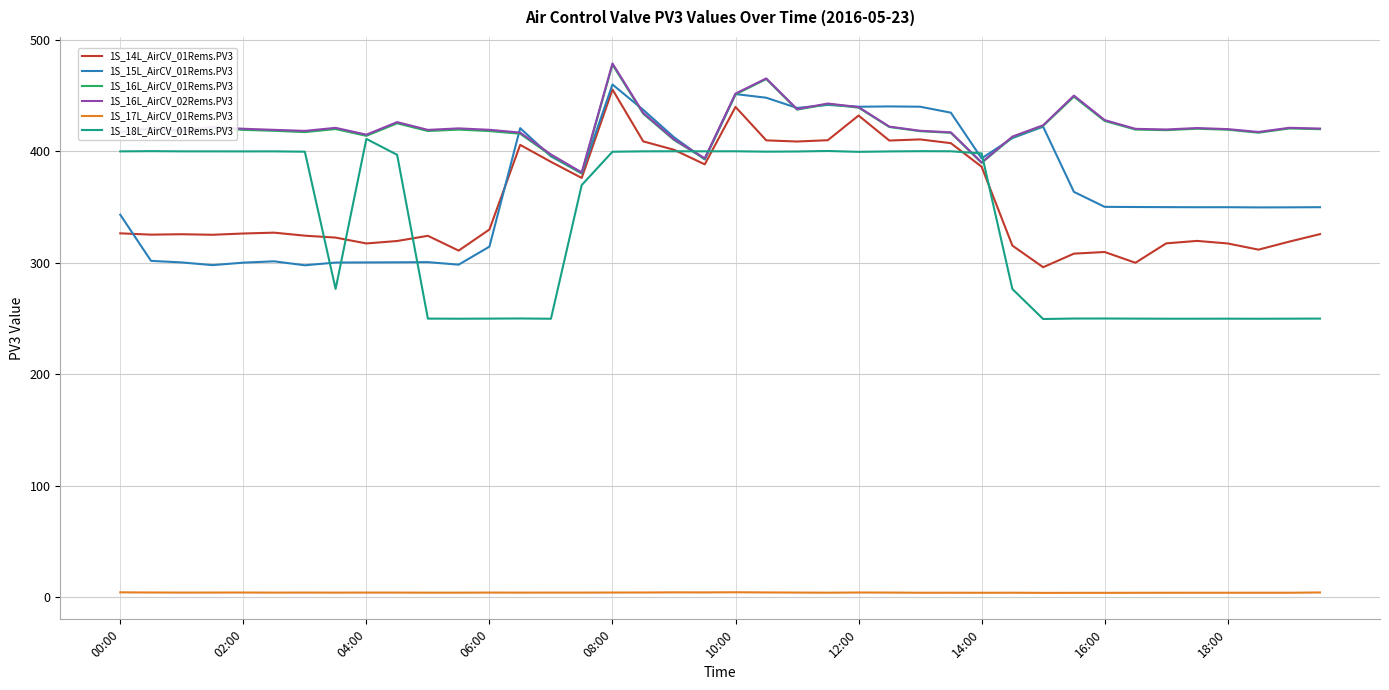

Does the chart have visible grid lines?

Yes